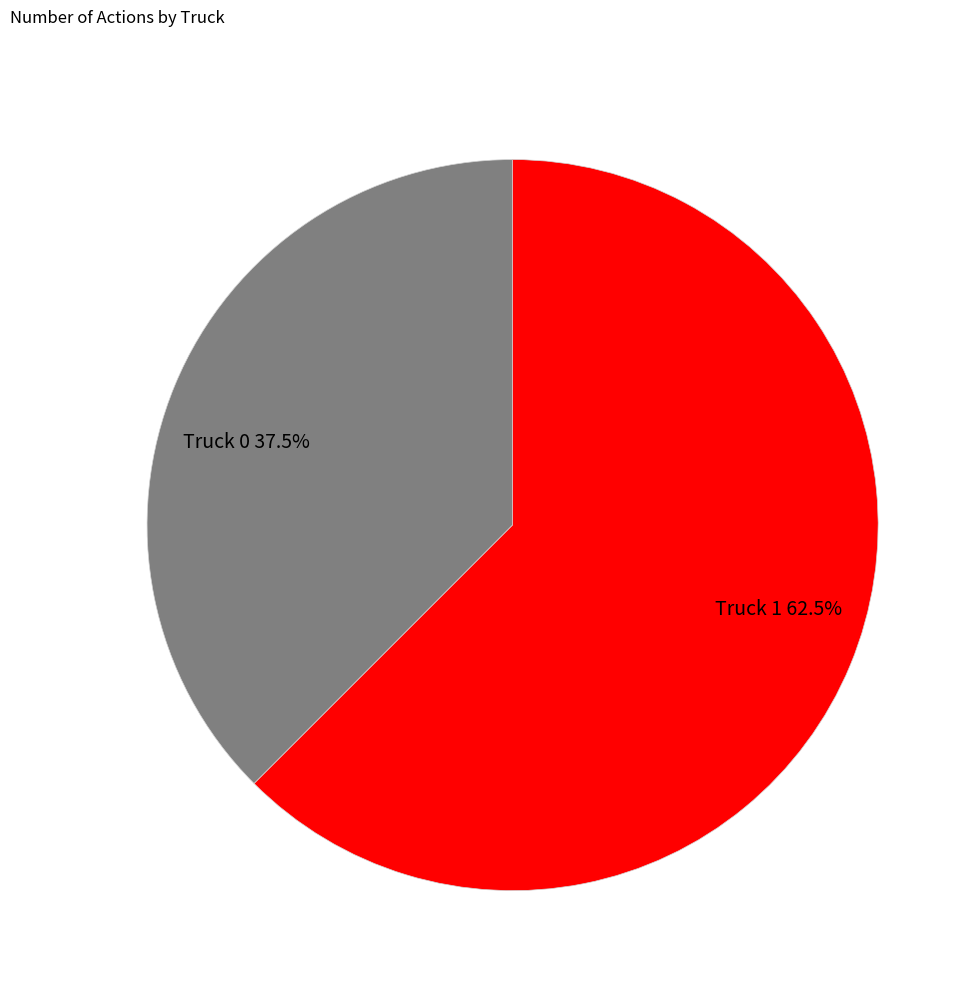

Count the number of slices in the pie.

2